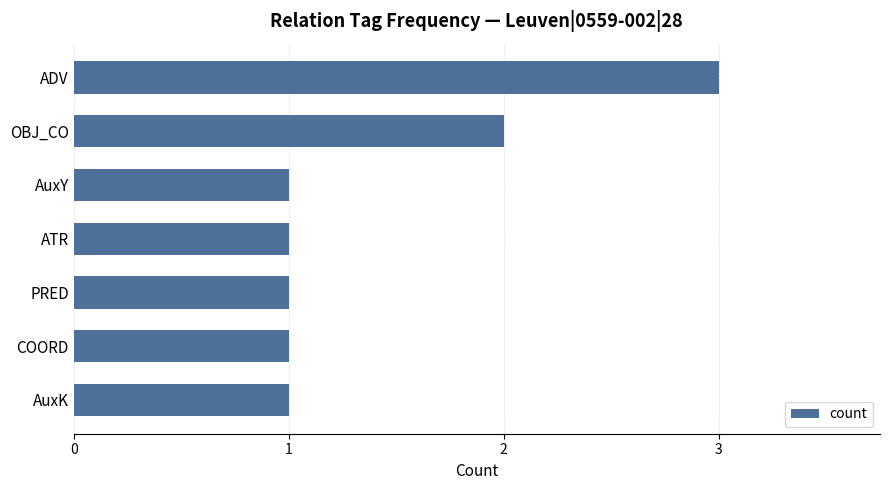

The chart shows a value of 1 at PRED. True or false?

True